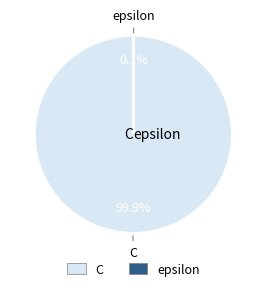

Does C represent more than half of the total?

Yes